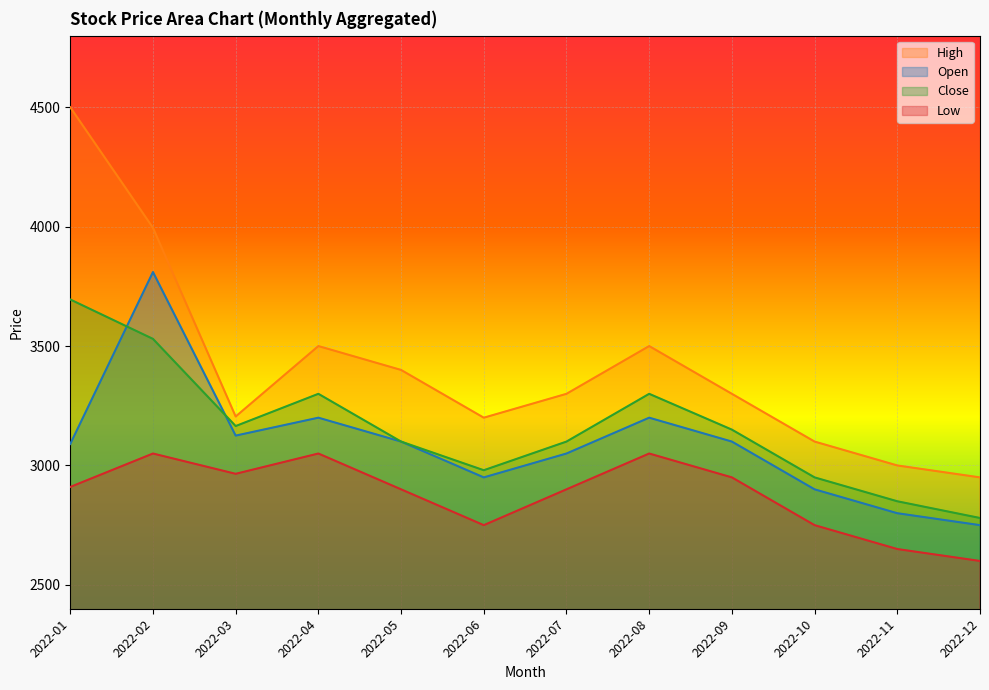

Is it true that Close equals 6213 at 2022-01?

False